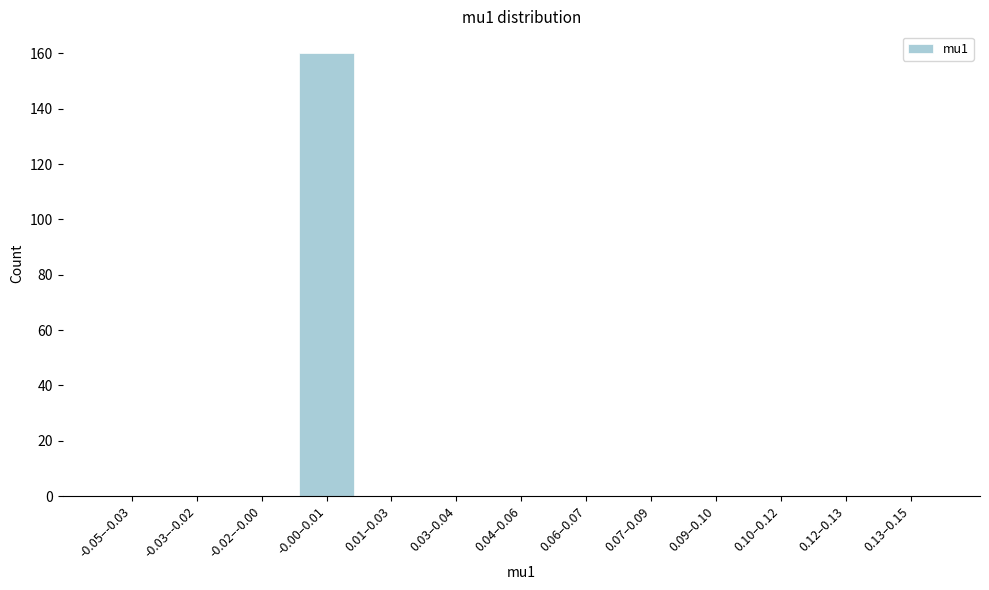

Reading right to left, what are all the values shown in this chart?

0.13–0.15=0	0.12–0.13=0	0.10–0.12=0	0.09–0.10=0	0.07–0.09=0	0.06–0.07=0	0.04–0.06=0	0.03–0.04=0	0.01–0.03=0	-0.00–0.01=160	-0.02–-0.00=0	-0.03–-0.02=0	-0.05–-0.03=0